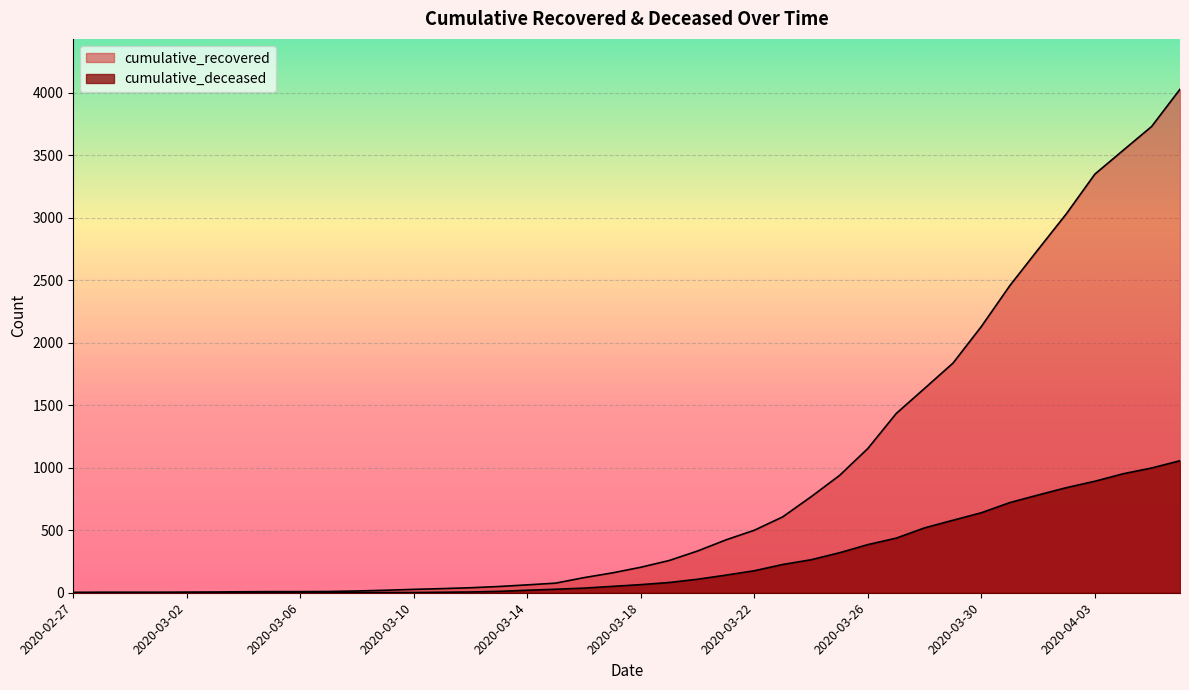

Reading left to right, extract all data points from this chart.

cumulative_recovered: 3	4	4	4	5	6	8	9	9	10	14	20	27	33	40	50	63	77	121	159	204	258	334	423	500	607	768	938	1154	1434	1635	1837	2130	2456	2746	3033	3349	3540	3730	4028
cumulative_deceased: 0	0	0	0	0	0	0	0	0	1	2	2	2	4	6	11	20	28	37	51	65	82	108	141	176	226	264	320	385	437	519	580	640	721	782	841	892	952	998	1056